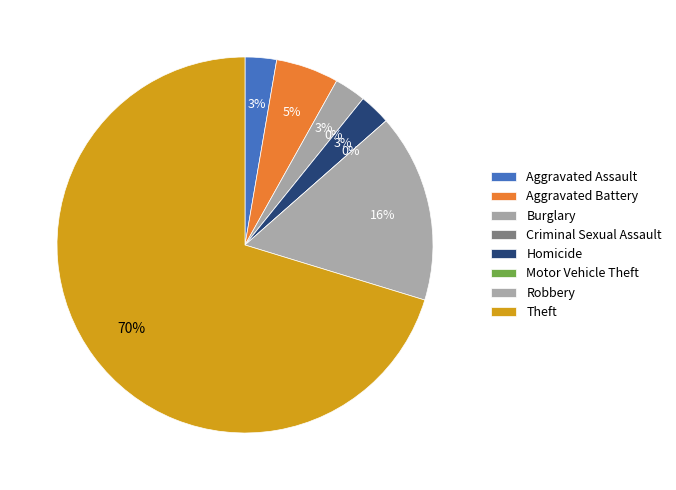

To the nearest percent, what is the difference between the largest and smallest slice percentages?

70%